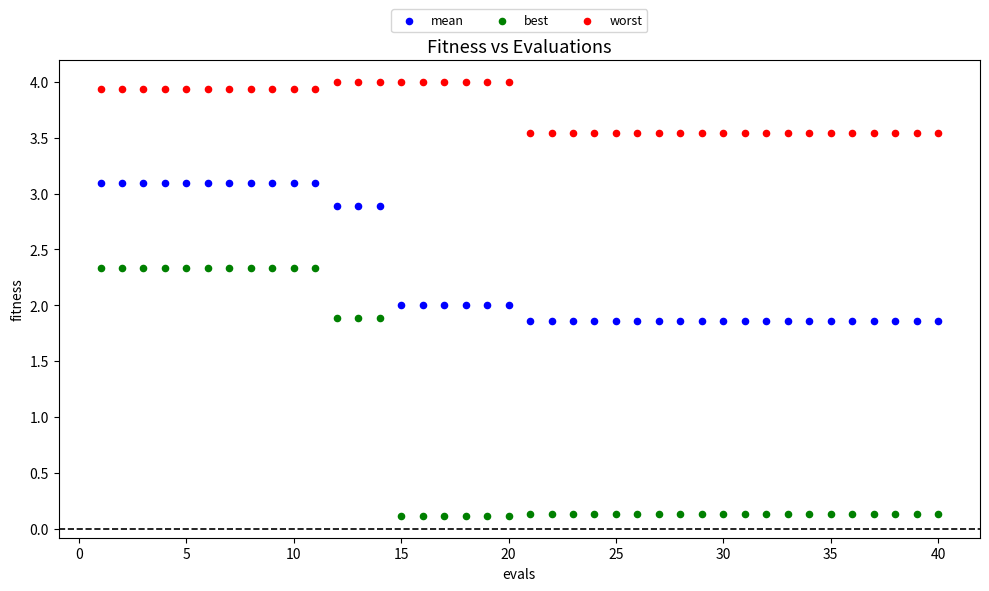

Which series contains the lowest Y value?

best